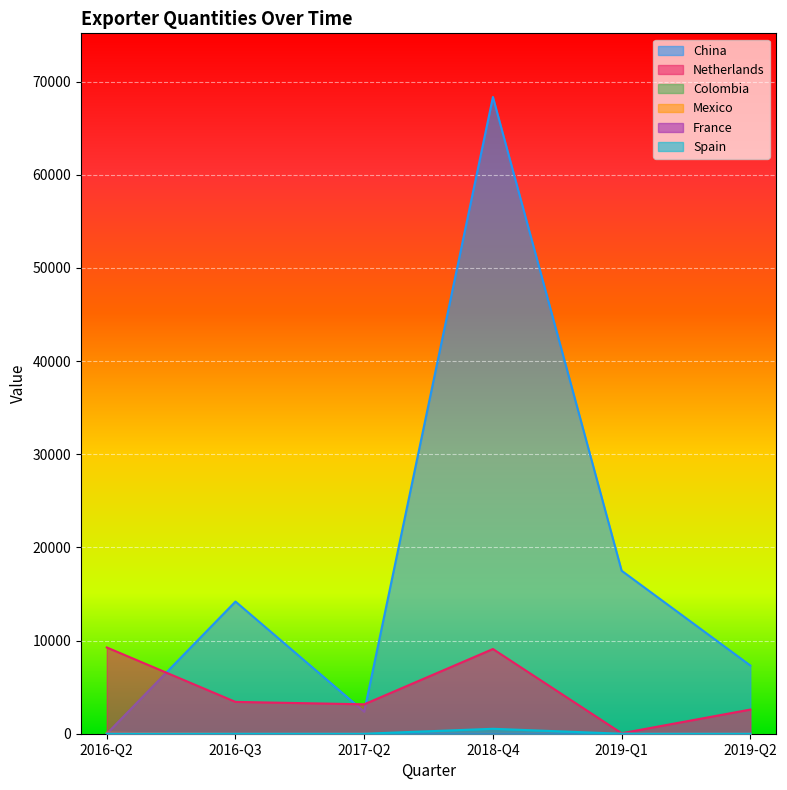

Reading left to right, extract all data points from this chart.

China: 2016-Q2=0	2016-Q3=14190	2017-Q2=2366	2018-Q4=68358	2019-Q1=17500	2019-Q2=7324
Netherlands: 2016-Q2=9262	2016-Q3=3417	2017-Q2=3158	2018-Q4=9094	2019-Q1=49	2019-Q2=2594
Mexico: 2016-Q2=97	2016-Q3=0	2017-Q2=0	2018-Q4=0	2019-Q1=0	2019-Q2=0
France: 2016-Q2=30	2016-Q3=0	2017-Q2=0	2018-Q4=0	2019-Q1=0	2019-Q2=0
Spain: 2016-Q2=0	2016-Q3=0	2017-Q2=0	2018-Q4=530	2019-Q1=0	2019-Q2=0